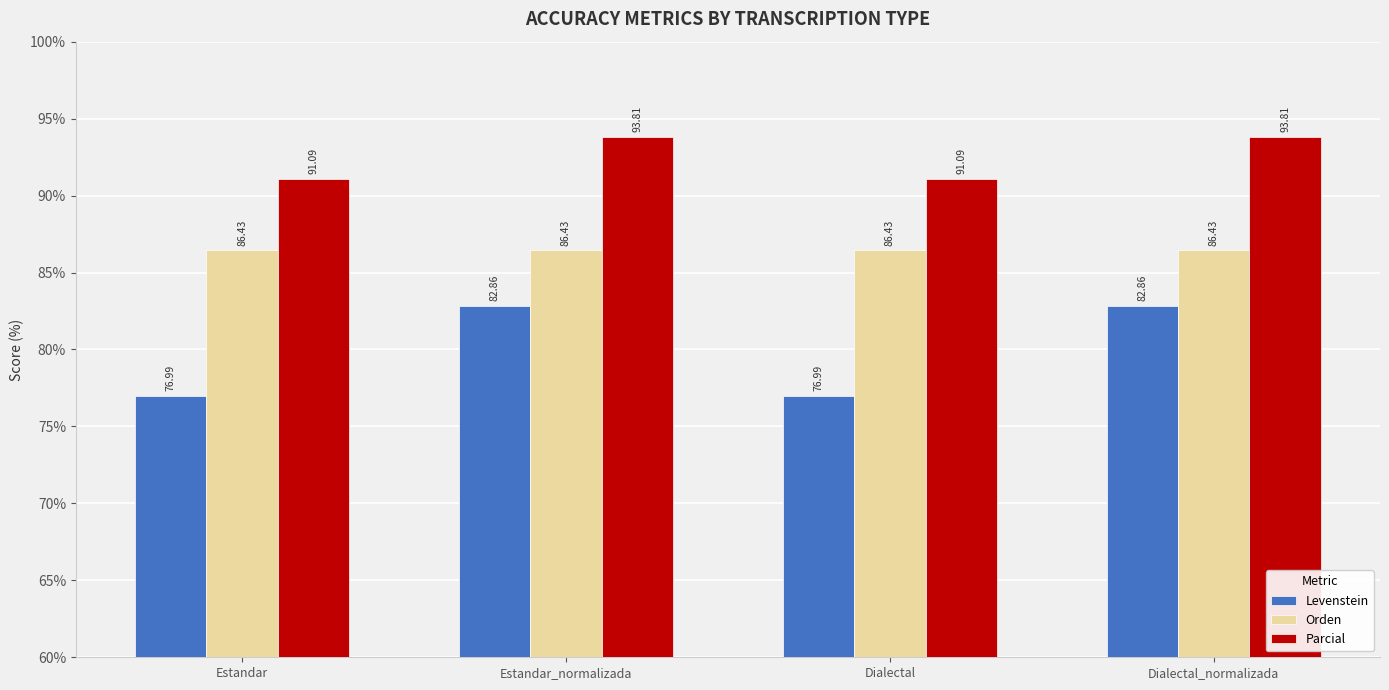

What is the sum of all Parcial values?

369.8